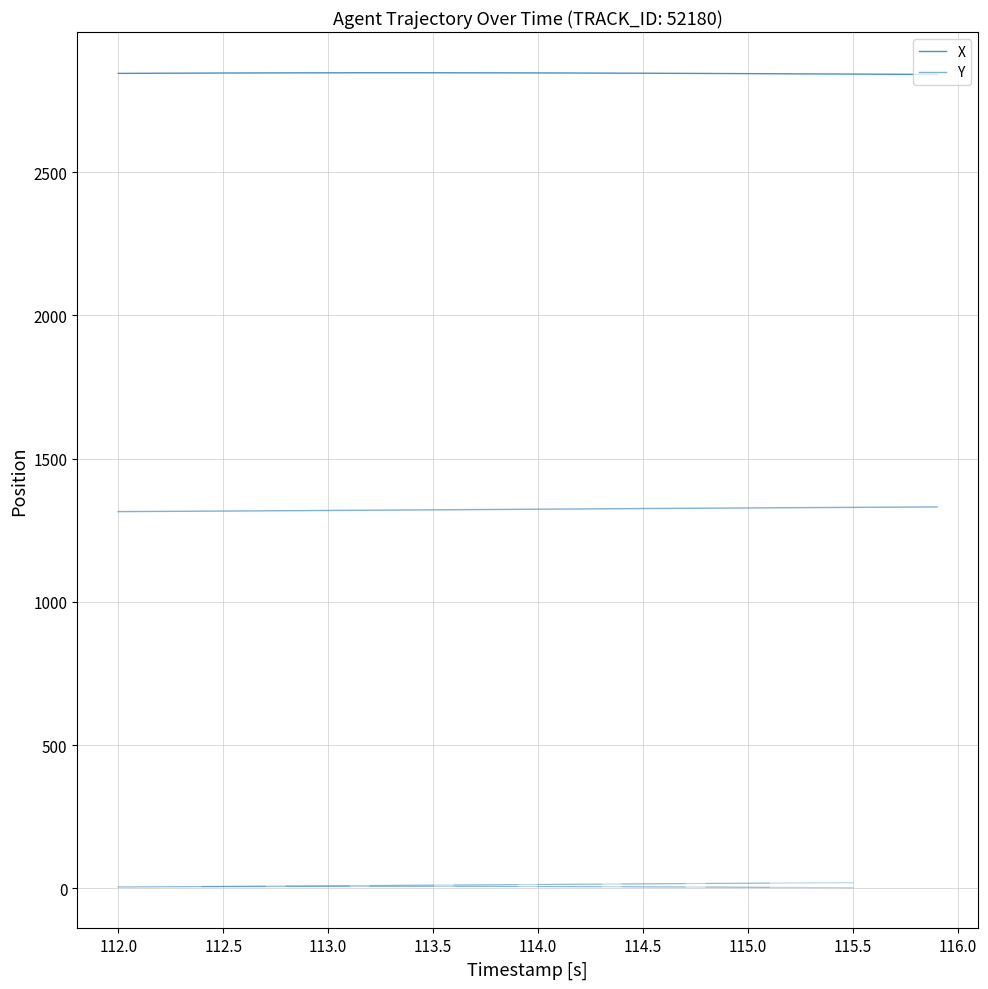

What is the difference between the maximum and second lowest values in the Y series?

16.0